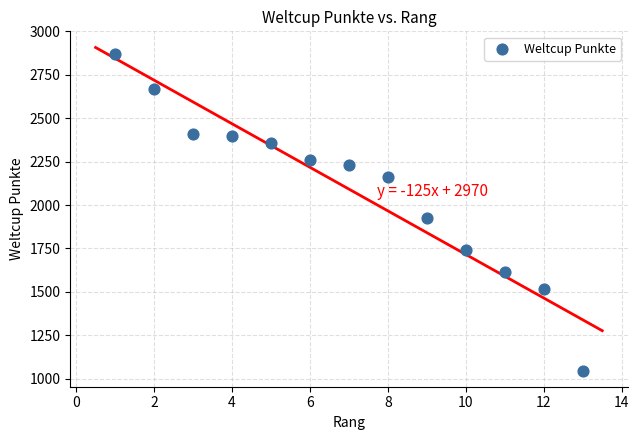

What is the range of X values (max minus min)?

12